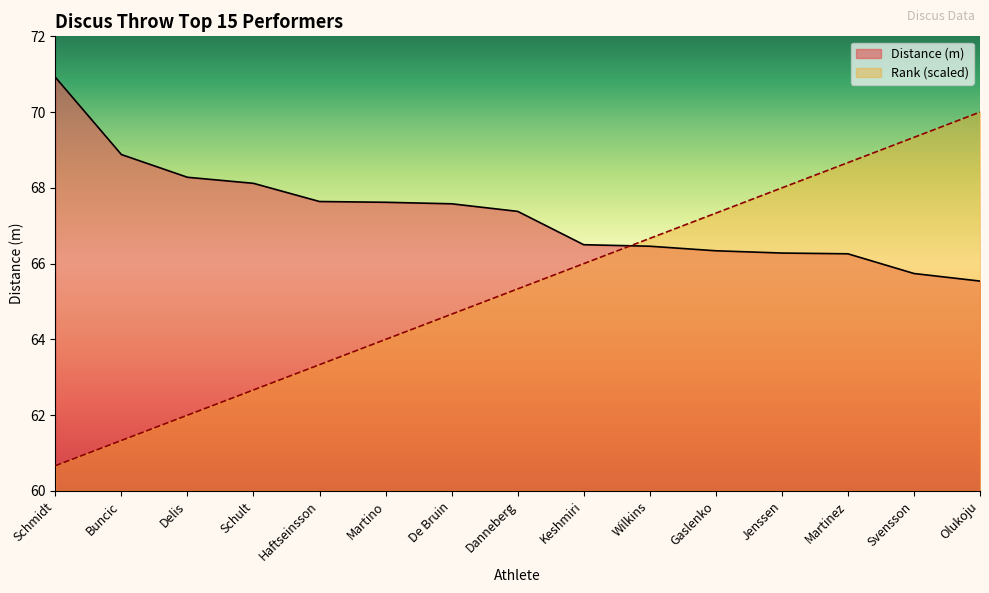

Which series ends up on top after the final intersection of Distance (m) and Rank?

Rank